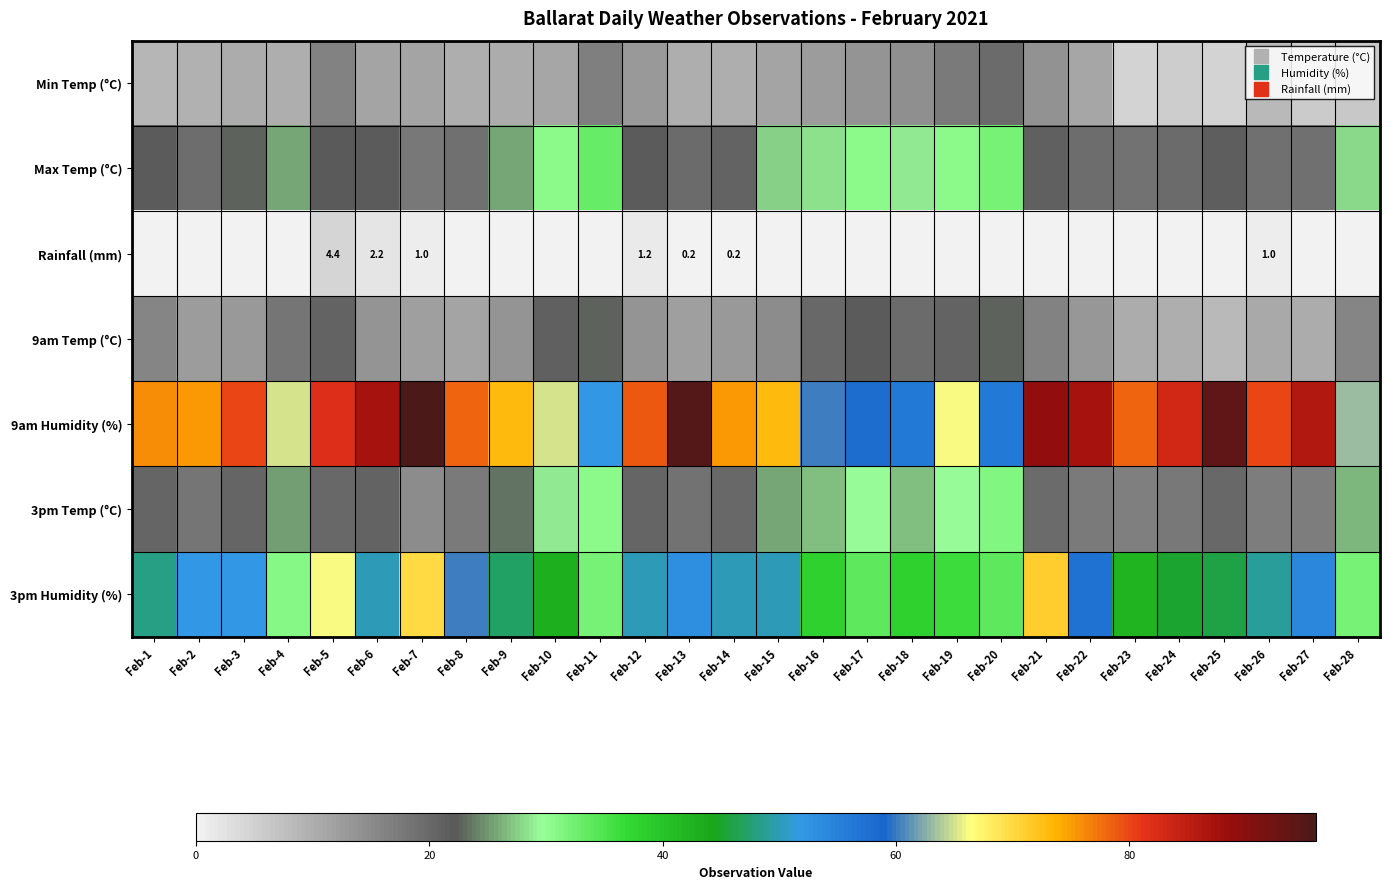

What is the sum of all Rainfall (mm) values?

10.2